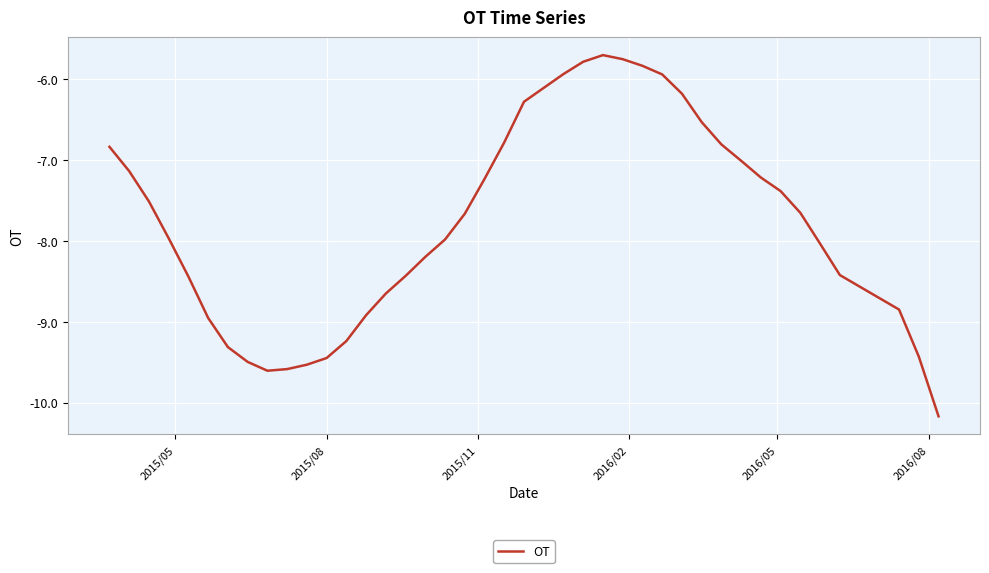

What is the maximum value shown in the chart?

-5.7